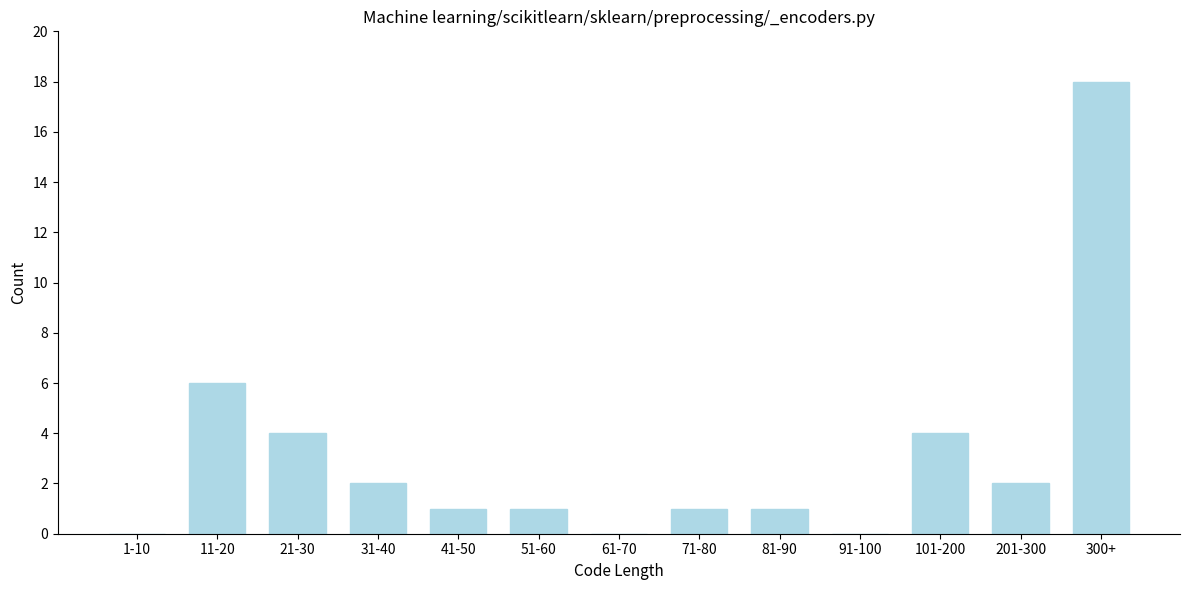

Reading left to right, transcribe all the data shown in this chart.

1-10=0	11-20=6	21-30=4	31-40=2	41-50=1	51-60=1	61-70=0	71-80=1	81-90=1	91-100=0	101-200=4	201-300=2	300+=18